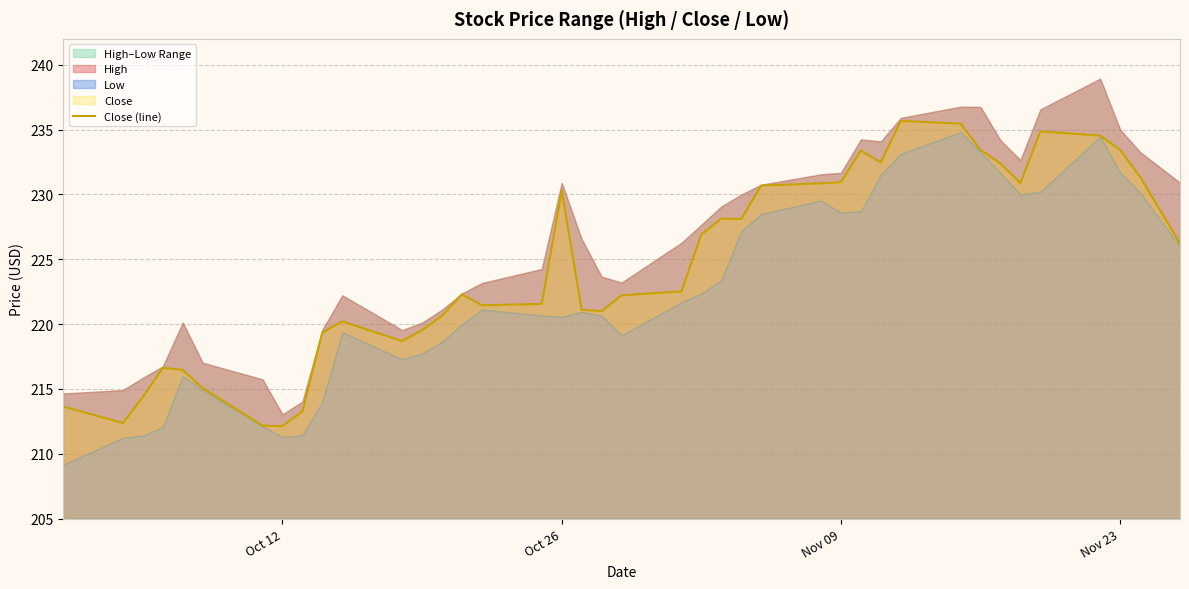

How many lines are shown in the chart?

1